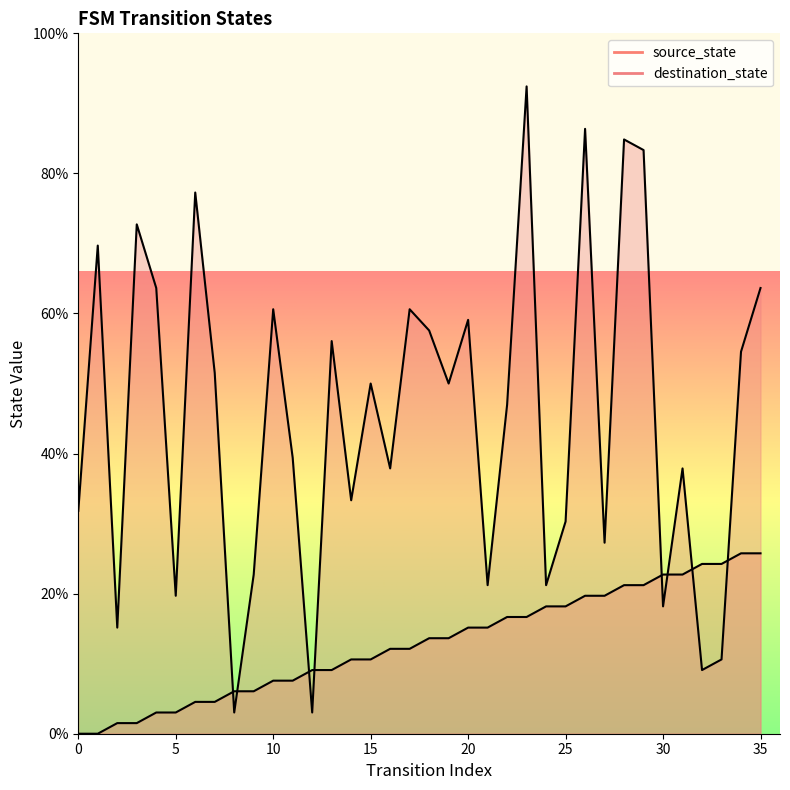

Does the chart have visible grid lines?

No